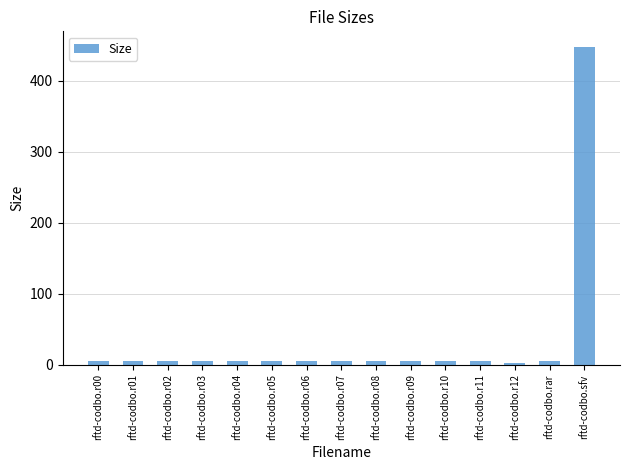

What is the sum of all values?

511.0